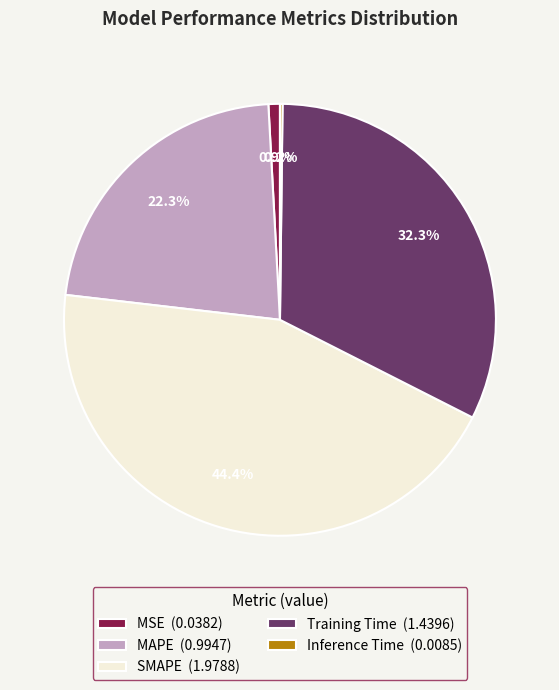

To the nearest percent, what percentage of the pie is MSE?

1%